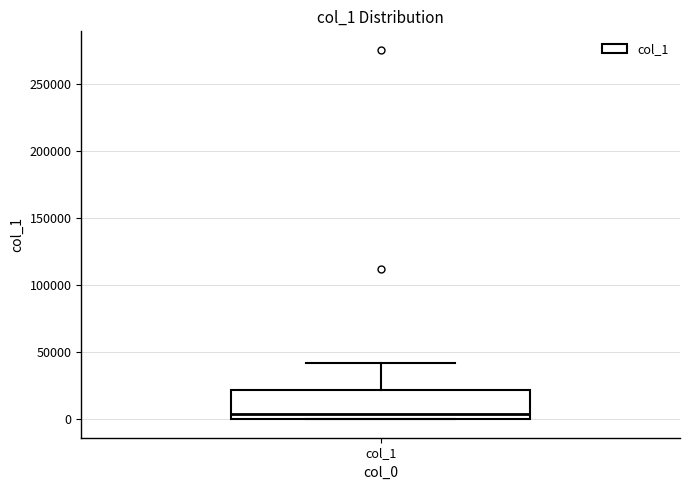

Read this box plot against the y-axis: the position of the median line, the range covered by the box, and the ends of both whiskers. The values are not printed on the chart, so give them approximately, as read against the axis.

median 5000, box 0 to 20000, whiskers 0 to 40000